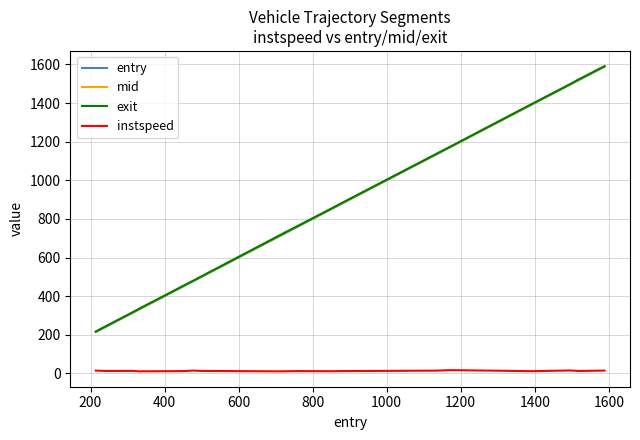

True or false: instspeed and mid intersect in this chart.

False